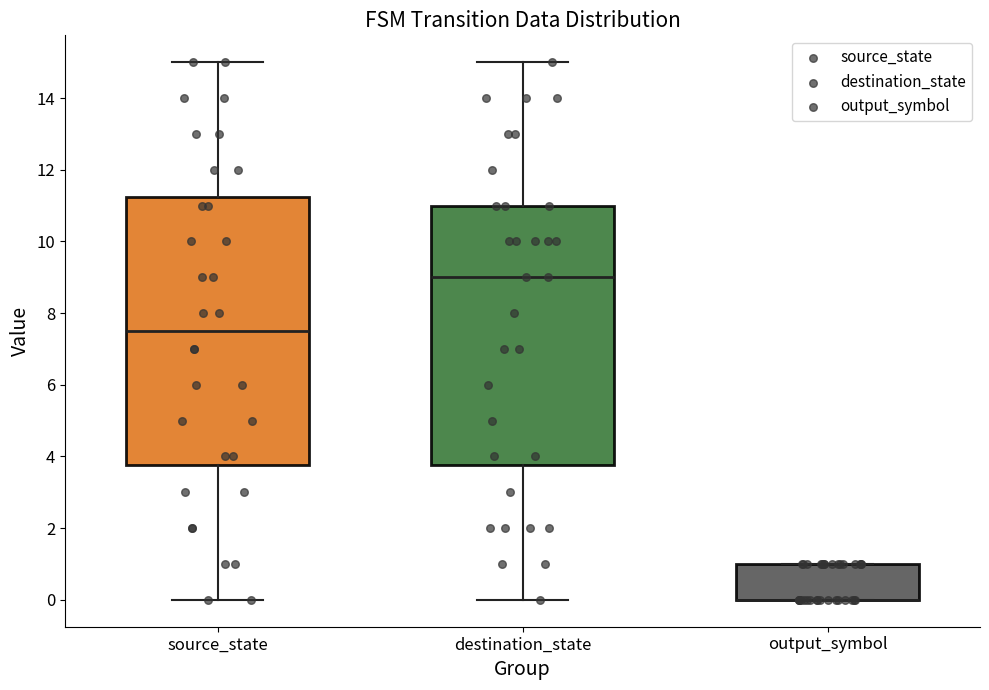

Where does the lower whisker of the box for destination_state end on the y-axis? The values are not printed on the chart, so give them approximately, as read against the axis.

0.0